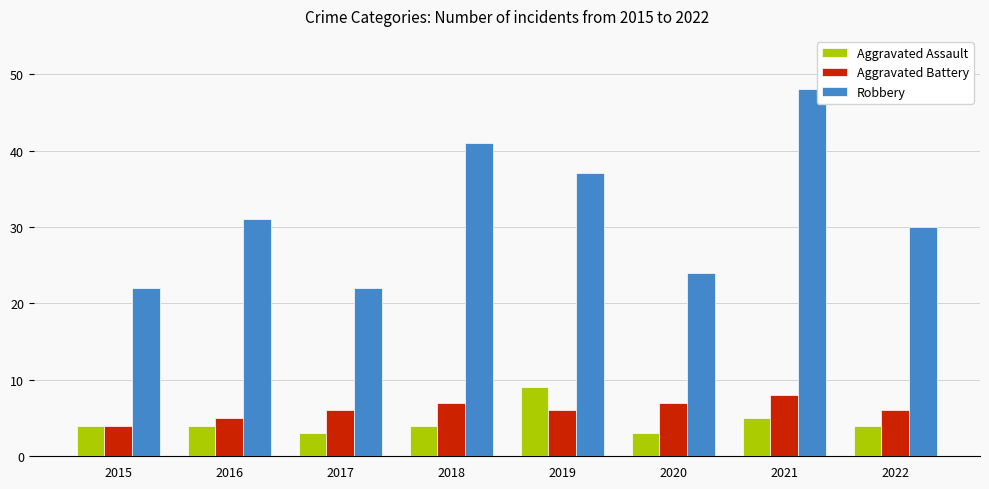

Reading right to left, extract all data points from this chart.

Aggravated Assault: 2022=4	2021=5	2020=3	2019=9	2018=4	2017=3	2016=4	2015=4
Aggravated Battery: 2022=6	2021=8	2020=7	2019=6	2018=7	2017=6	2016=5	2015=4
Robbery: 2022=30	2021=48	2020=24	2019=37	2018=41	2017=22	2016=31	2015=22